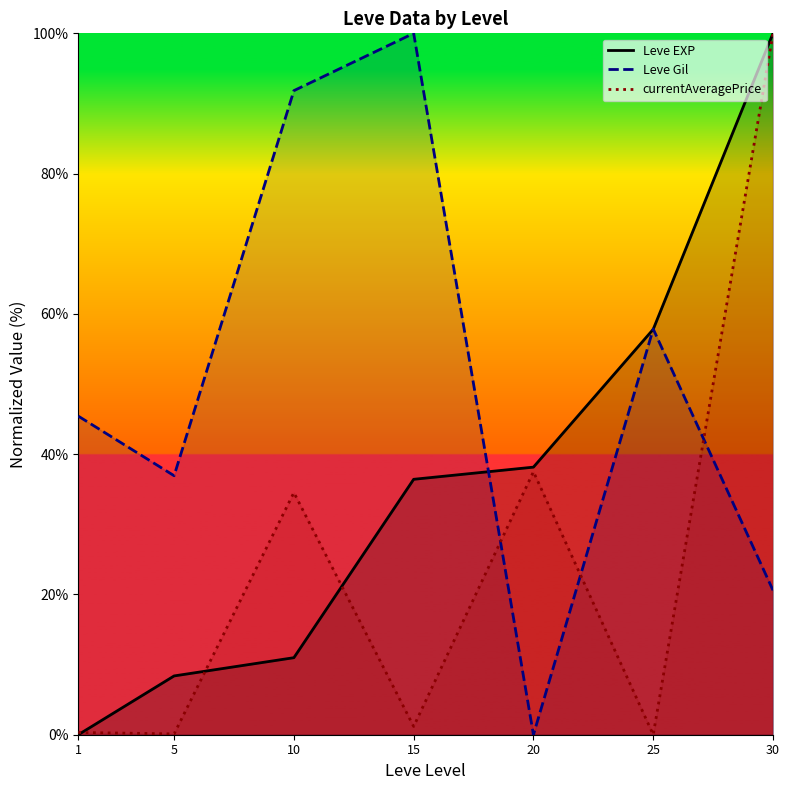

Where is Leve EXP nearest to the value 50?

25